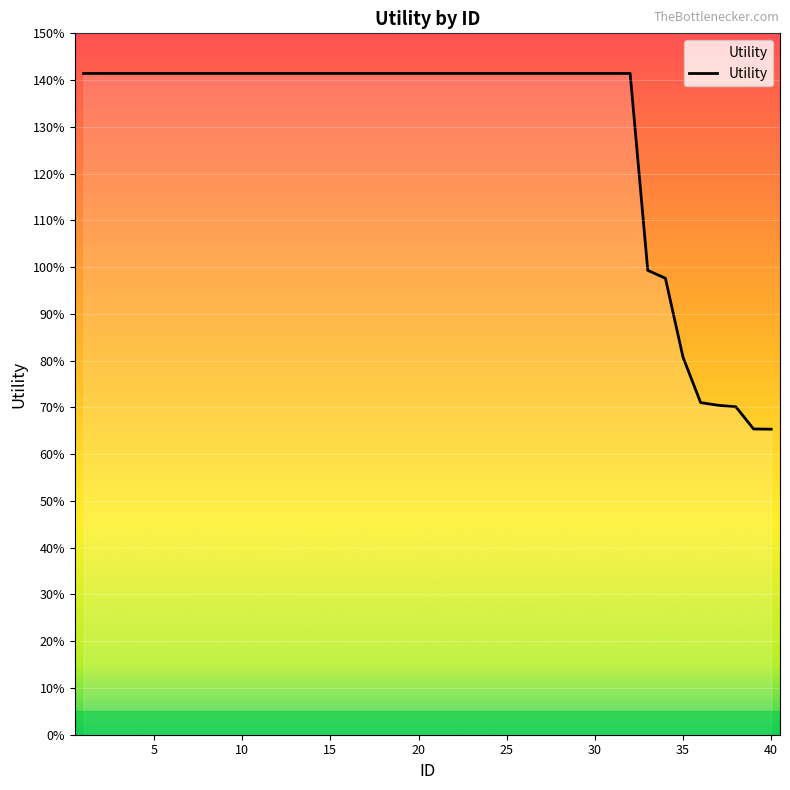

Is this an area chart (filled region under the line)?

Yes